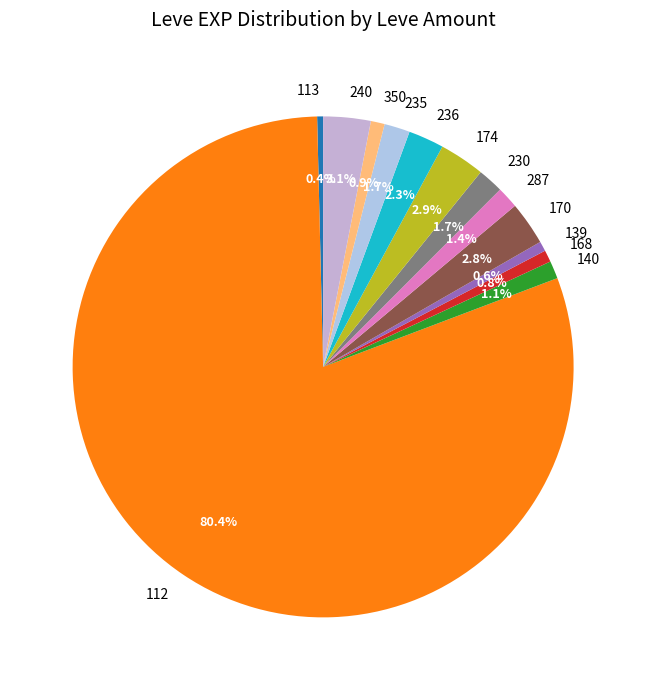

What portion of the pie excludes 170?

97.2%